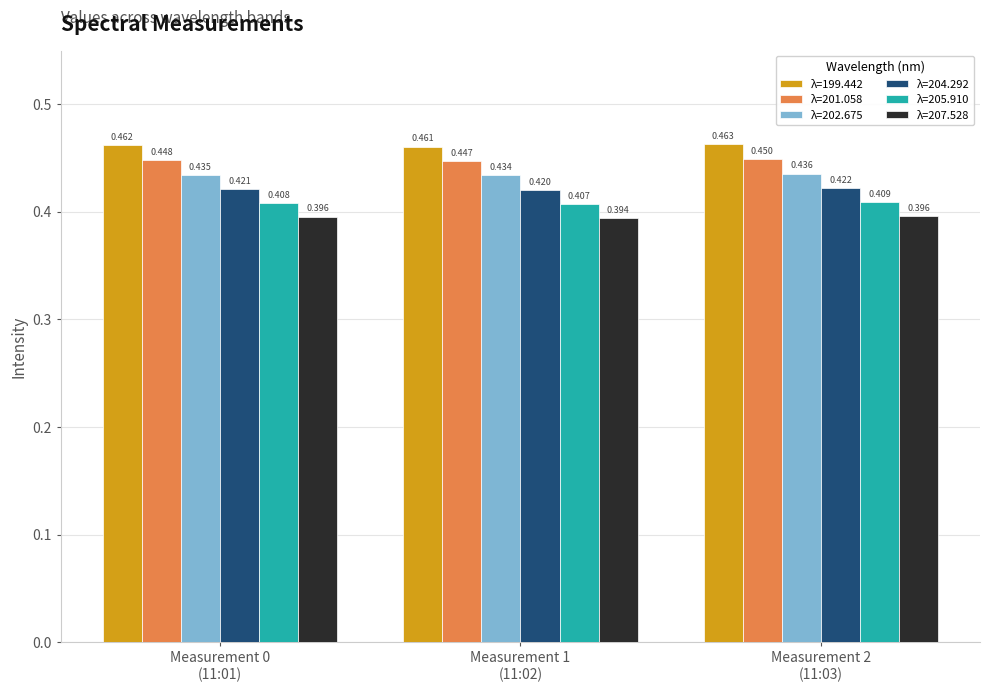

What is the spread (max minus min) of values at Measurement 1
(11:02)?

0.1